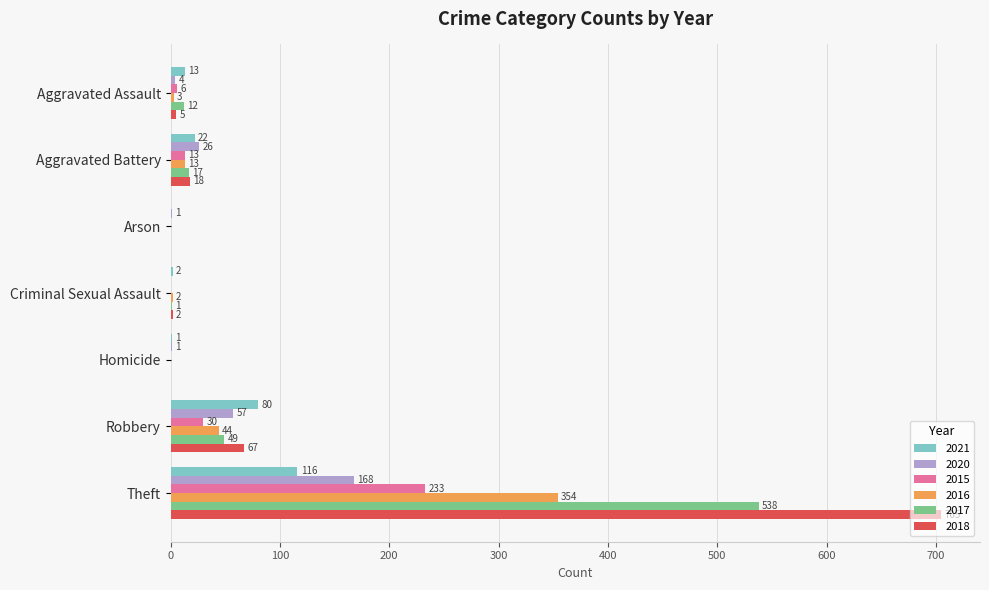

Is it true that 2015 equals 0 at Arson?

True